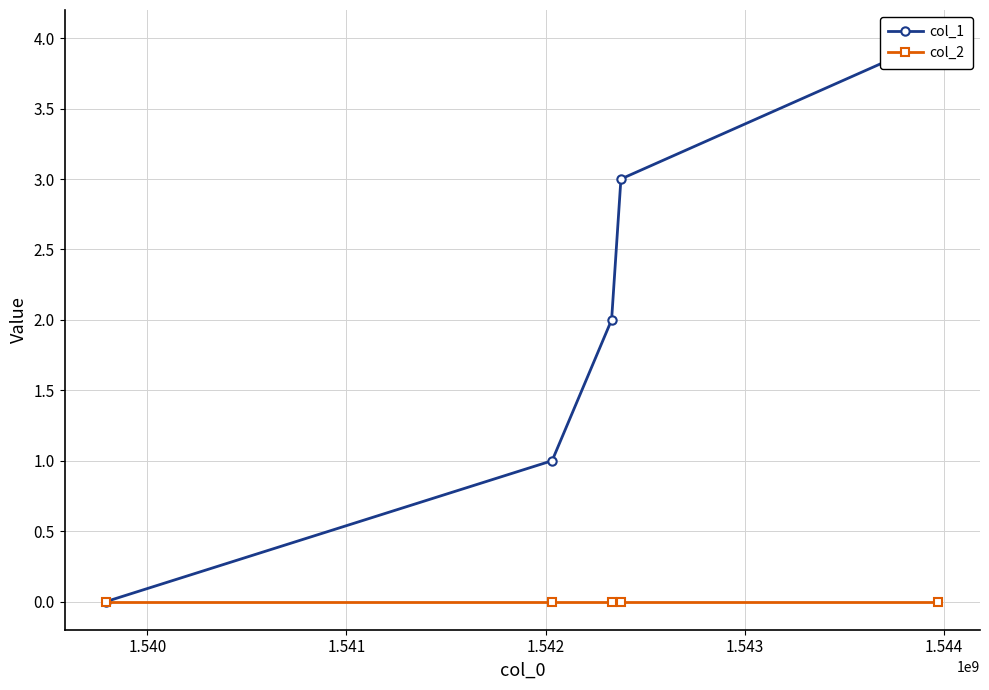

Count the col_1 values in the range 1 to 3.

3